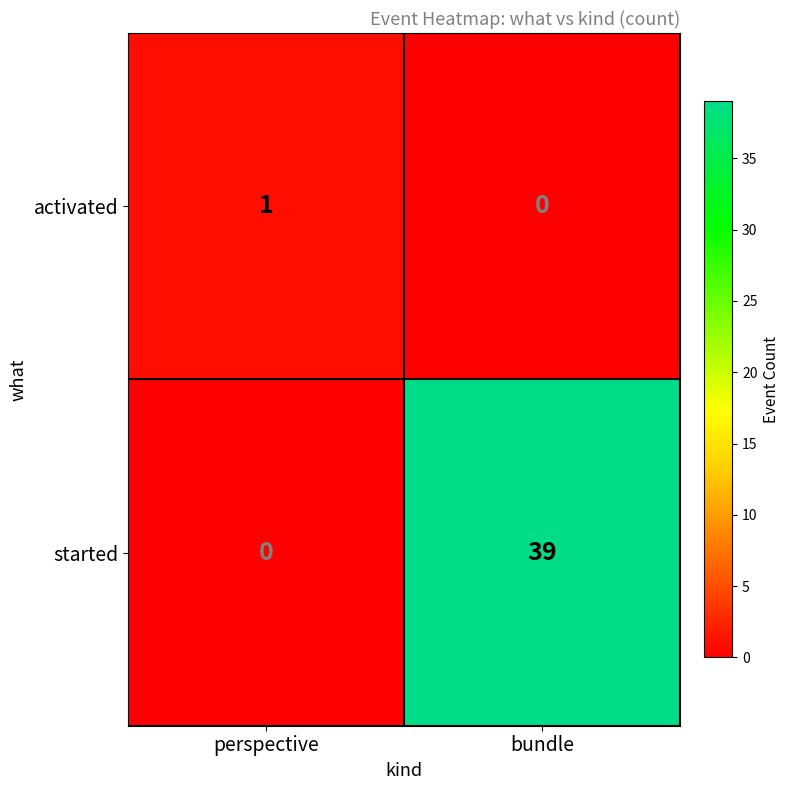

What is the approximate value of started at bundle, to the nearest 5?

40